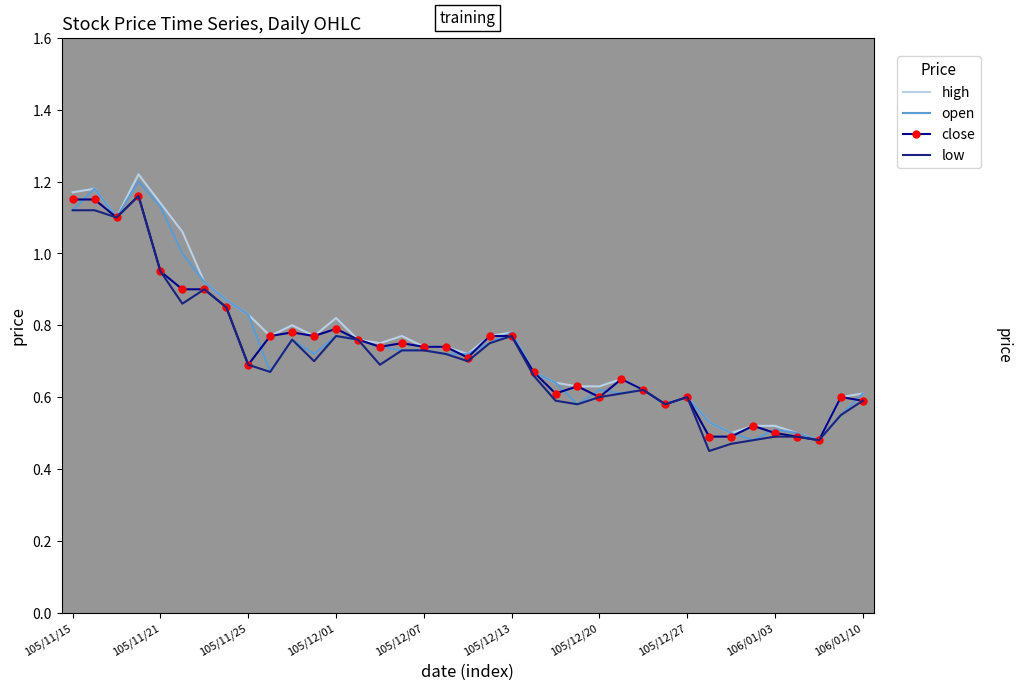

What are all the series names shown in the legend?

high, open, close, low